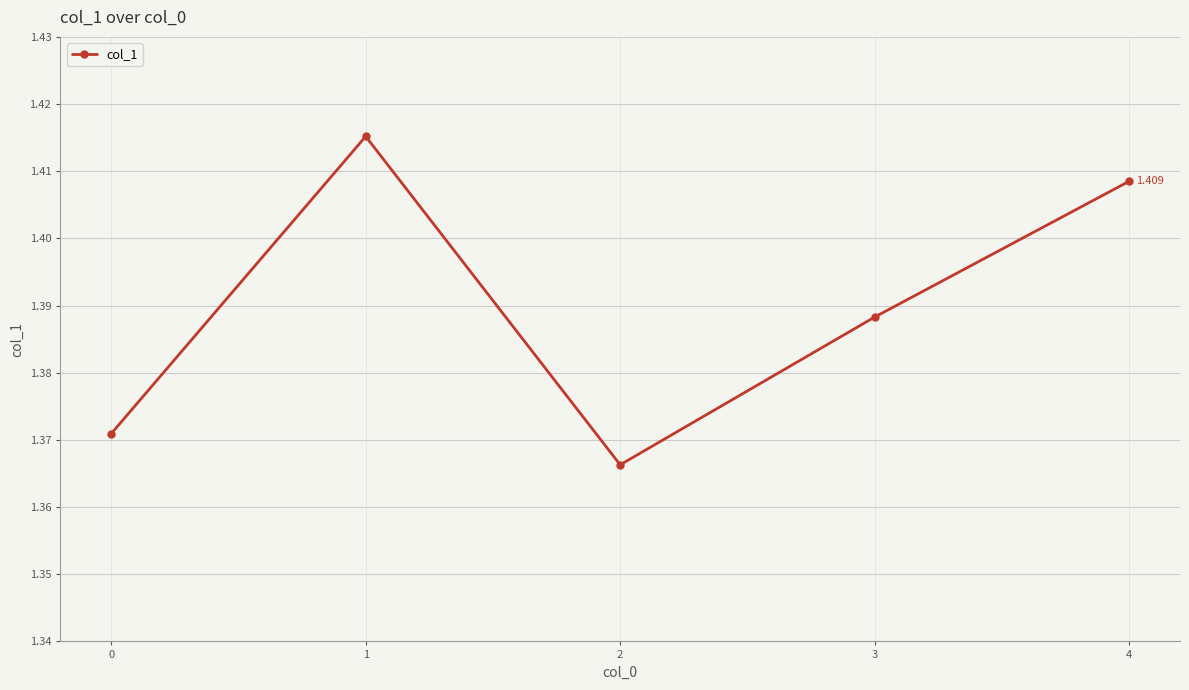

Approximately how many times larger is the value at 1 compared to 4?

1.0